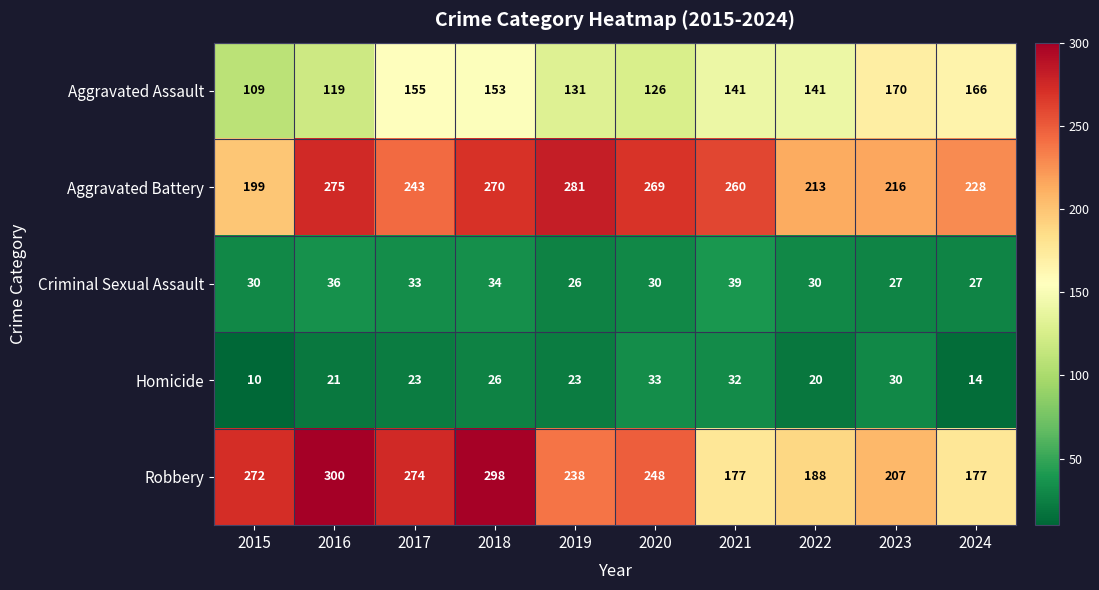

What is the difference between the Aggravated Assault values at 2017 and 2020?

29